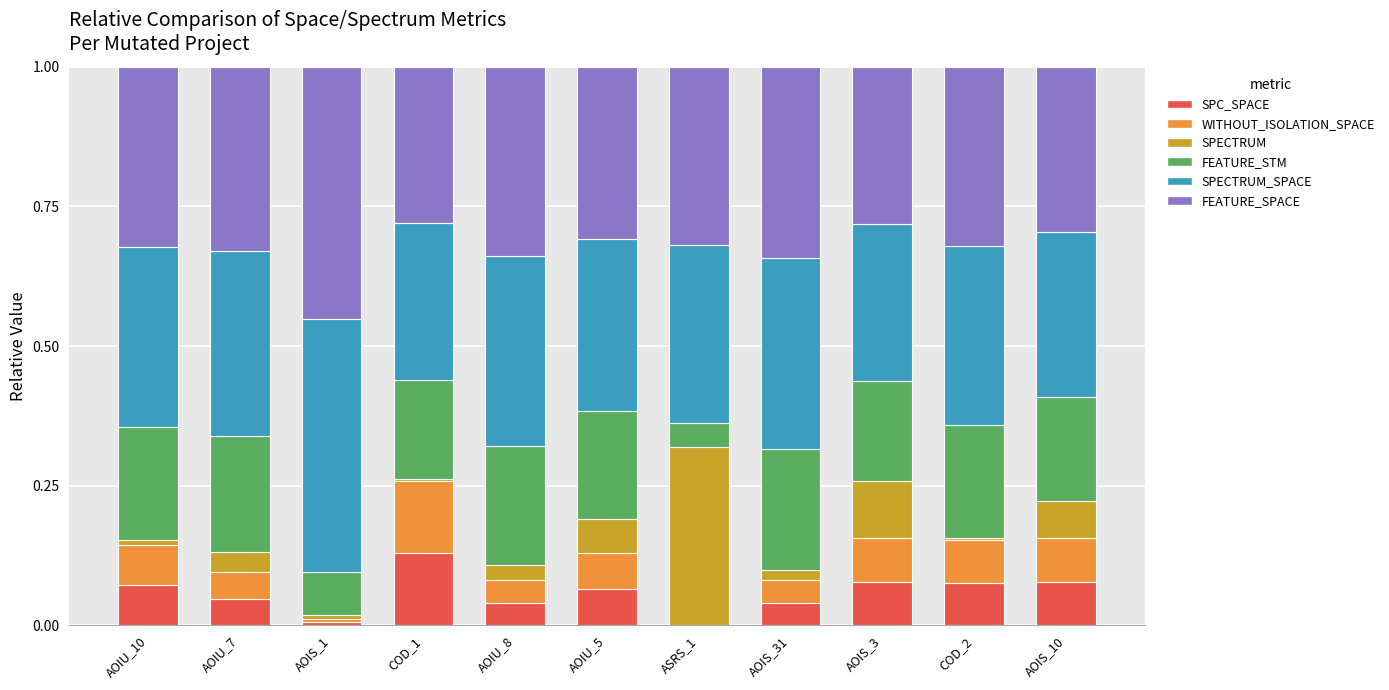

Count the number of categories in the chart.

11